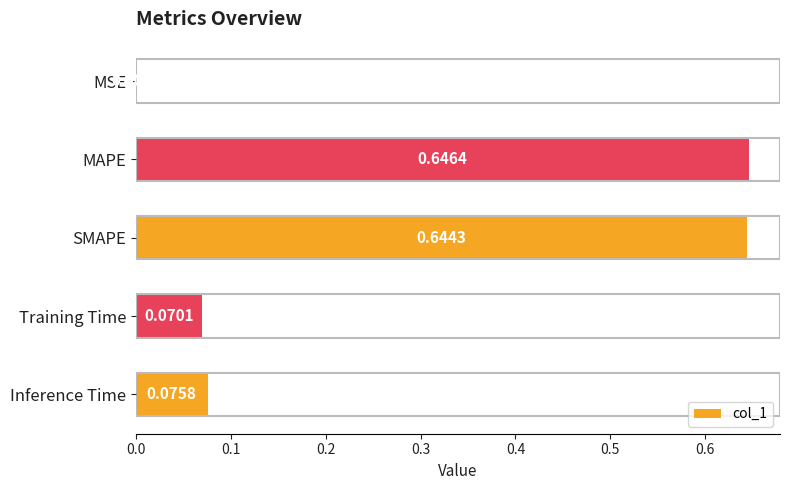

How many categories are shown in the chart?

5